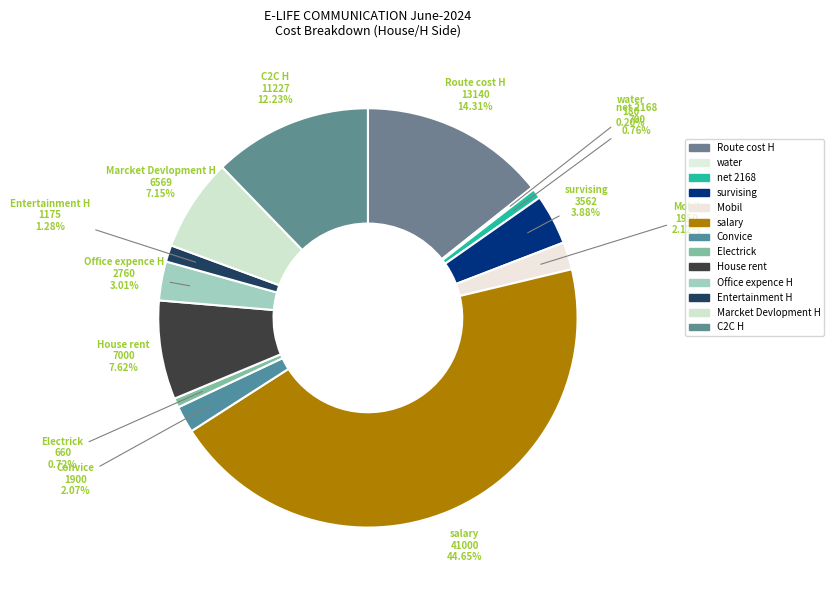

Count the number of slices in the pie.

13